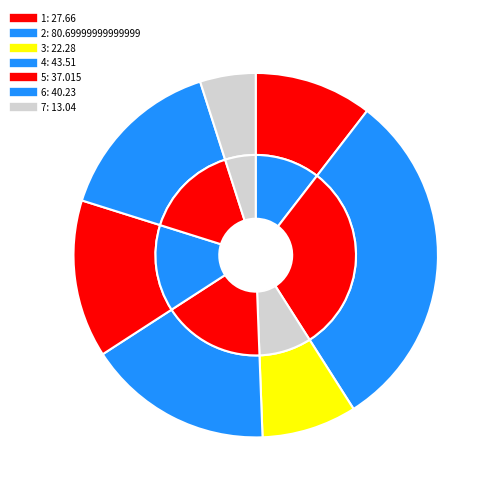

Does 3 represent more than half of the total?

No